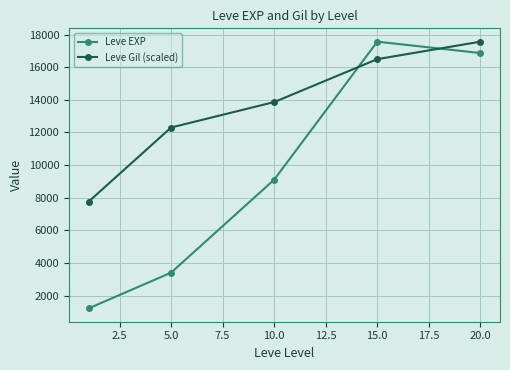

What is the value of the Leve Gil (scaled) point at the 5th from the left?

17563.3